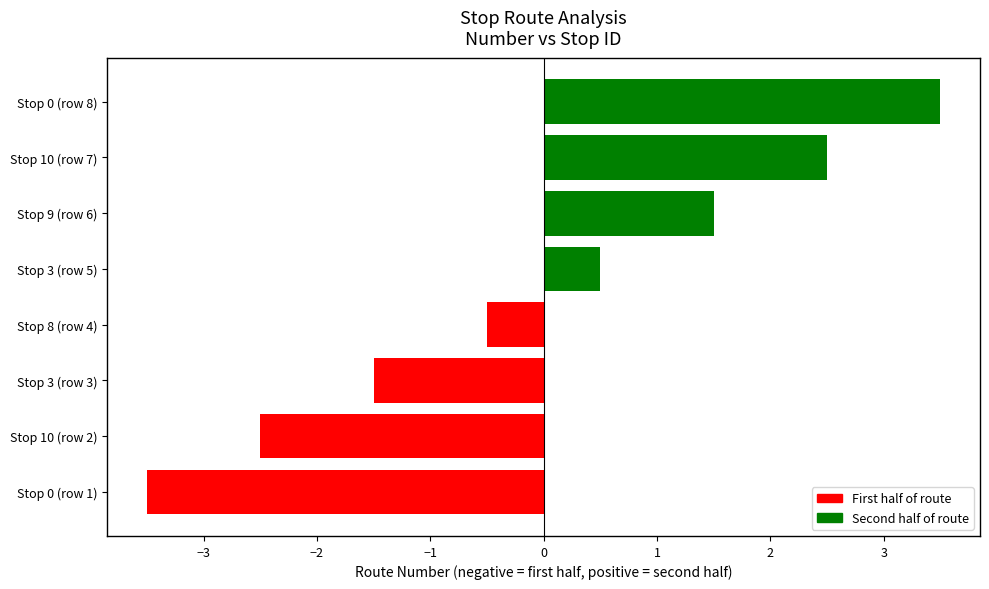

Between Stop 3 (row 3) and Stop 3 (row 5), which is larger?

Stop 3 (row 5)